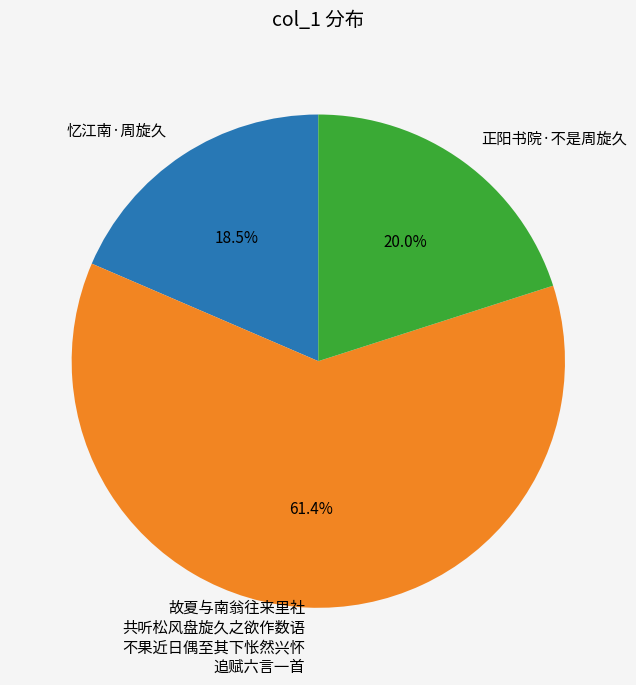

Count the number of slices in the pie.

3